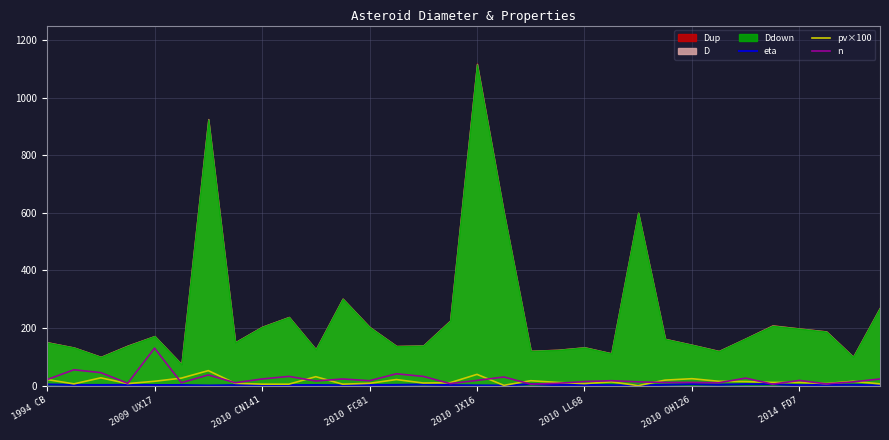

True or false: eta and n cross at least once.

False